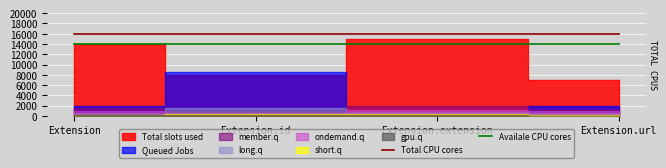

What position from the right is Extension?

4